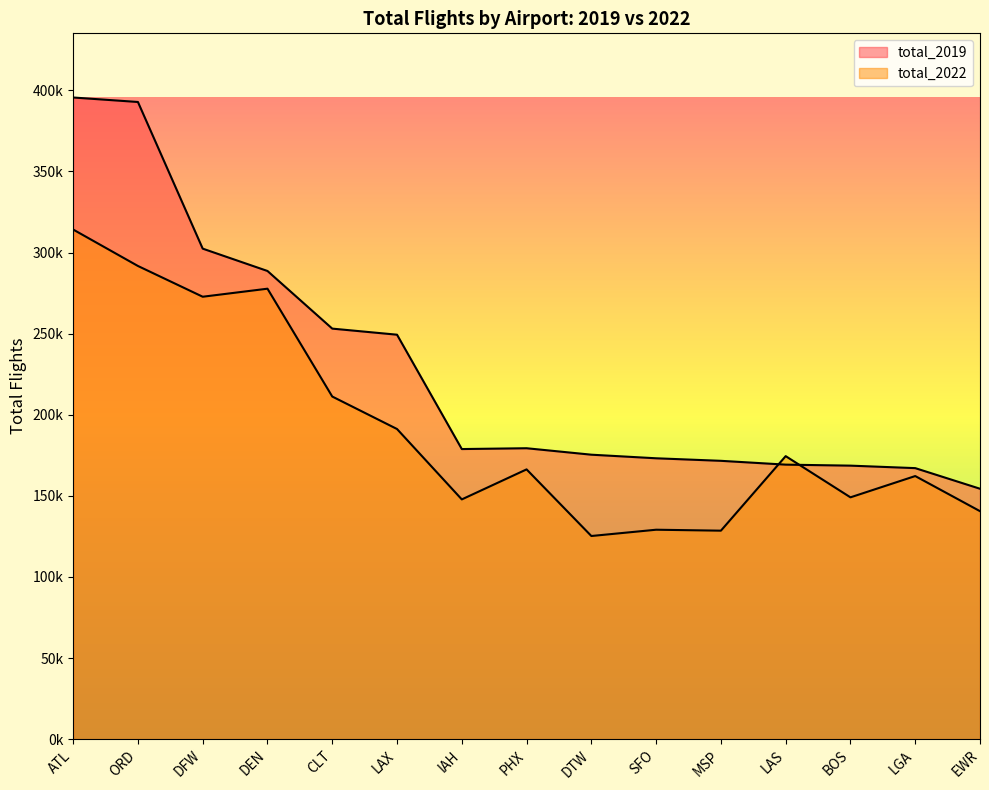

Where is total_2022 nearest to the value 219702?

CLT